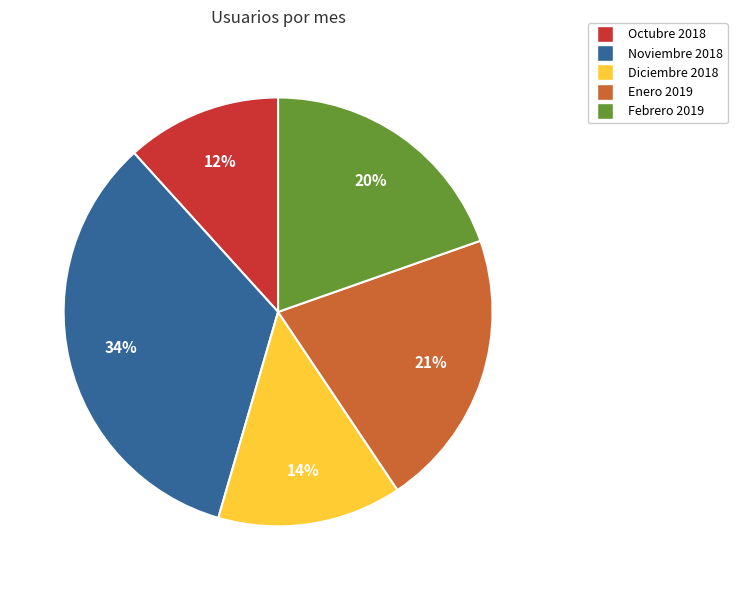

Approximately how many times larger is the value at Febrero 2019 compared to Diciembre 2018?

1.4